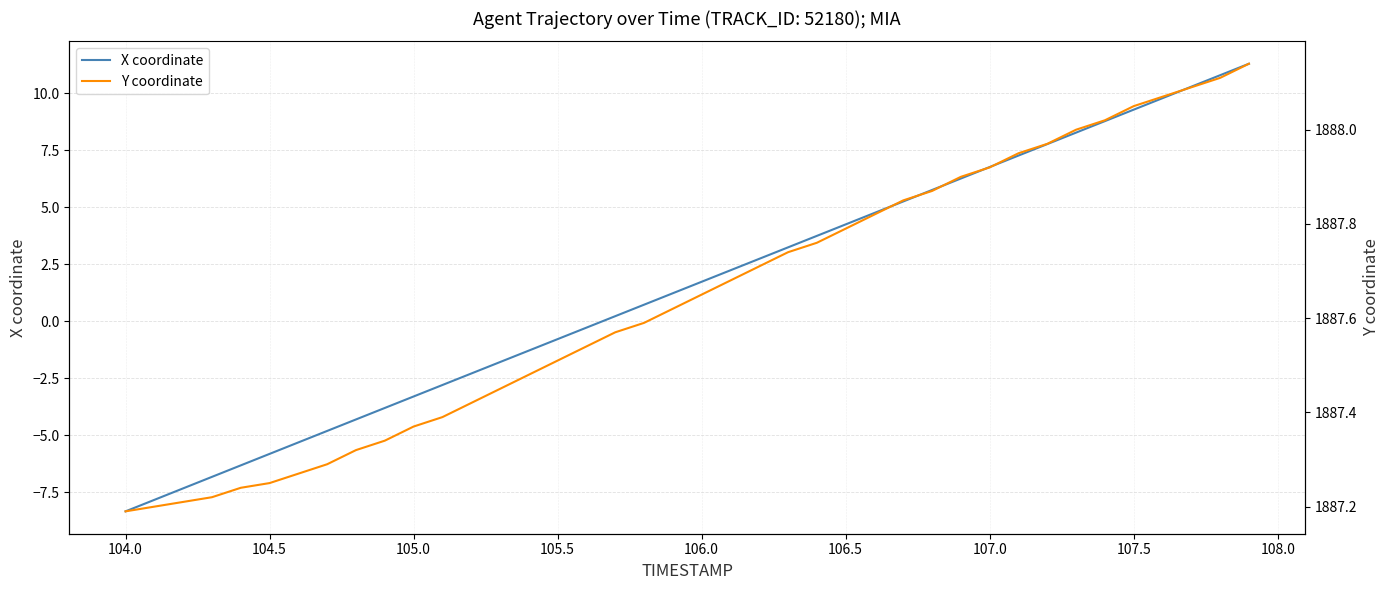

What is the lowest value of the X coordinate series?

-8.3